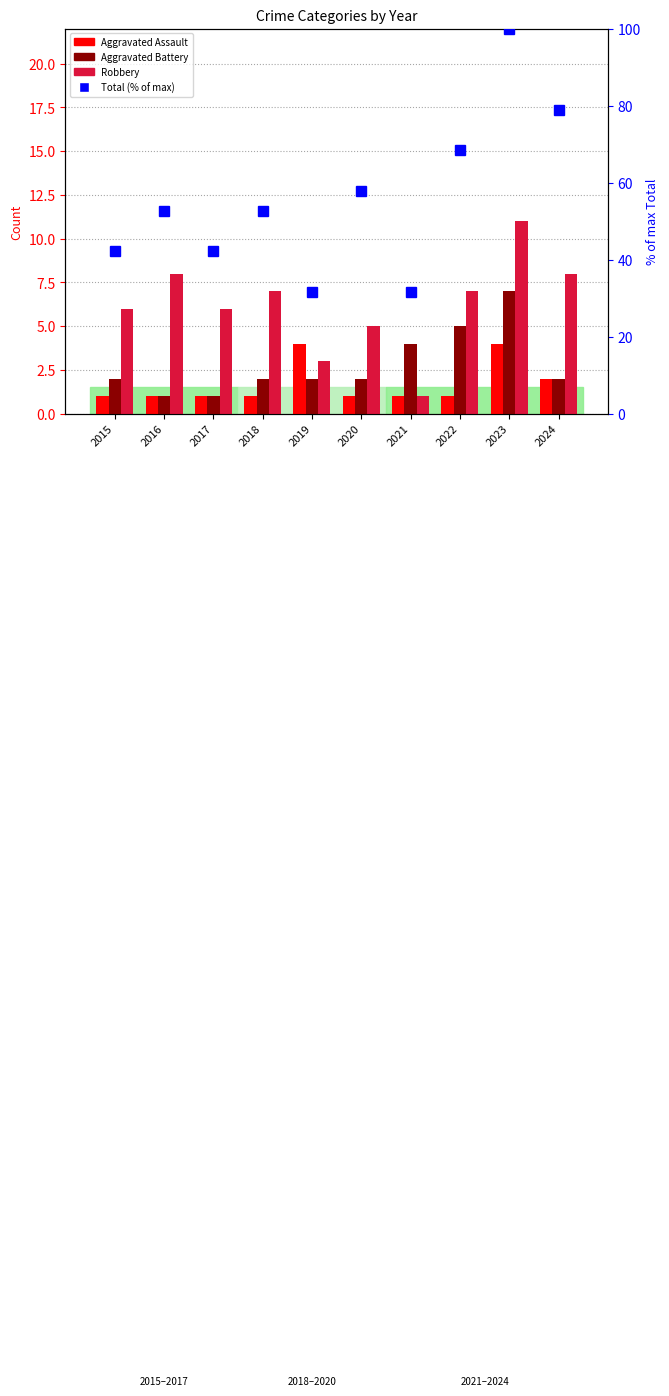

Between 2020 and 2016, which is larger?

2020